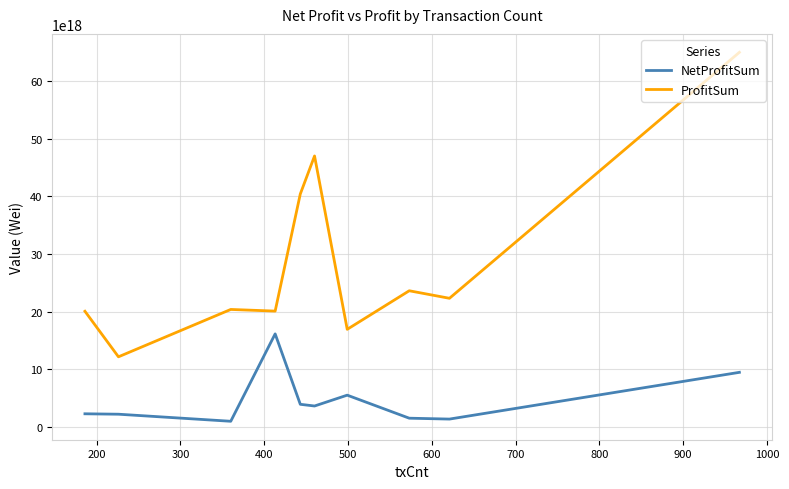

Which series has the largest total across all categories?

ProfitSum